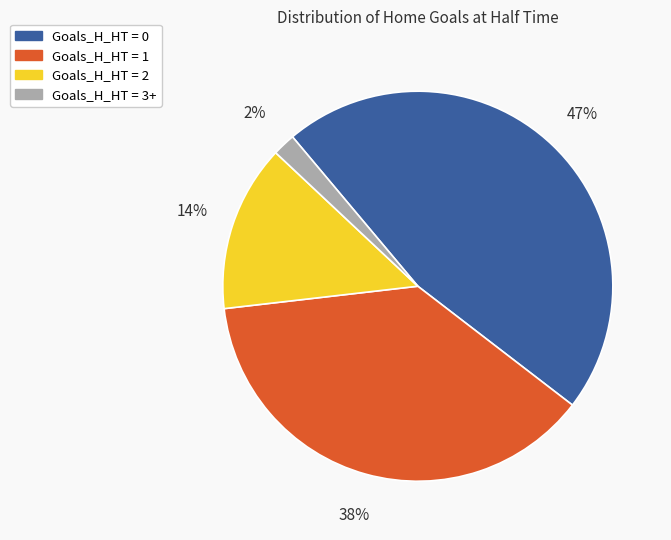

Is it true that Goals_H_HT = 2 is 14% of the pie?

True